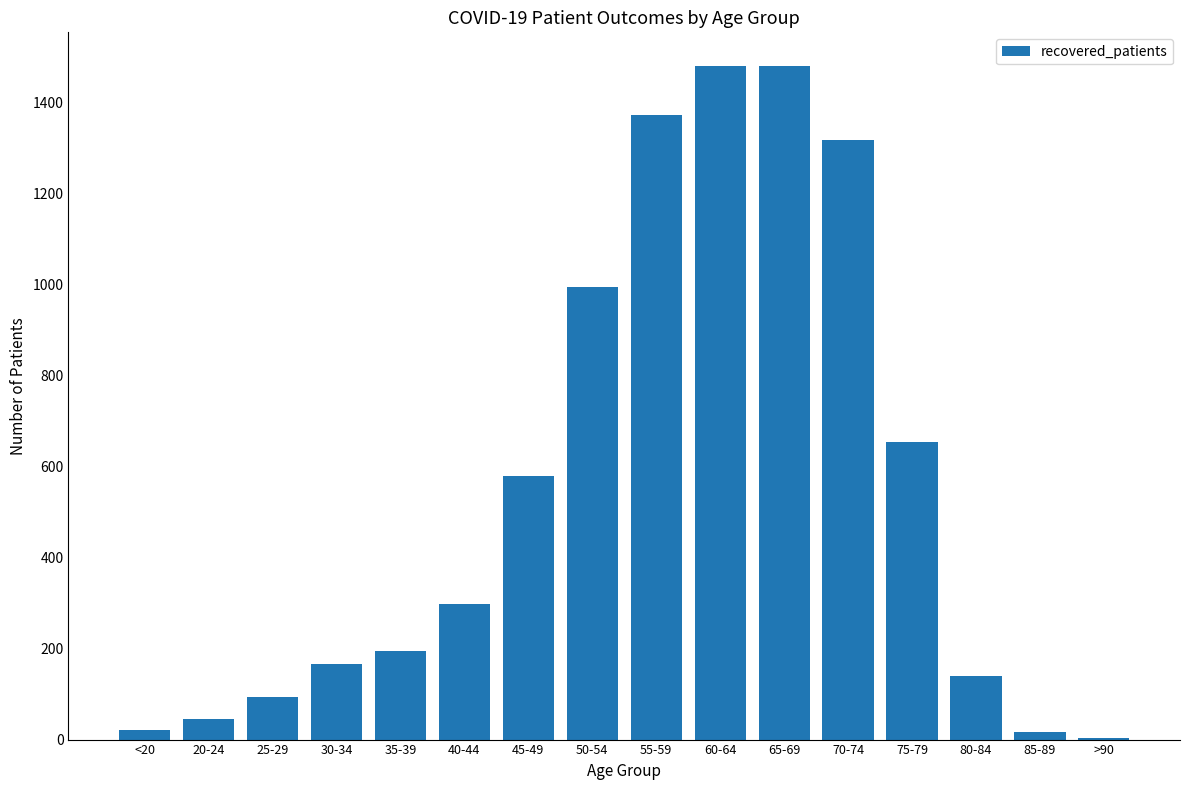

At which label is the value closest to 742?

75-79